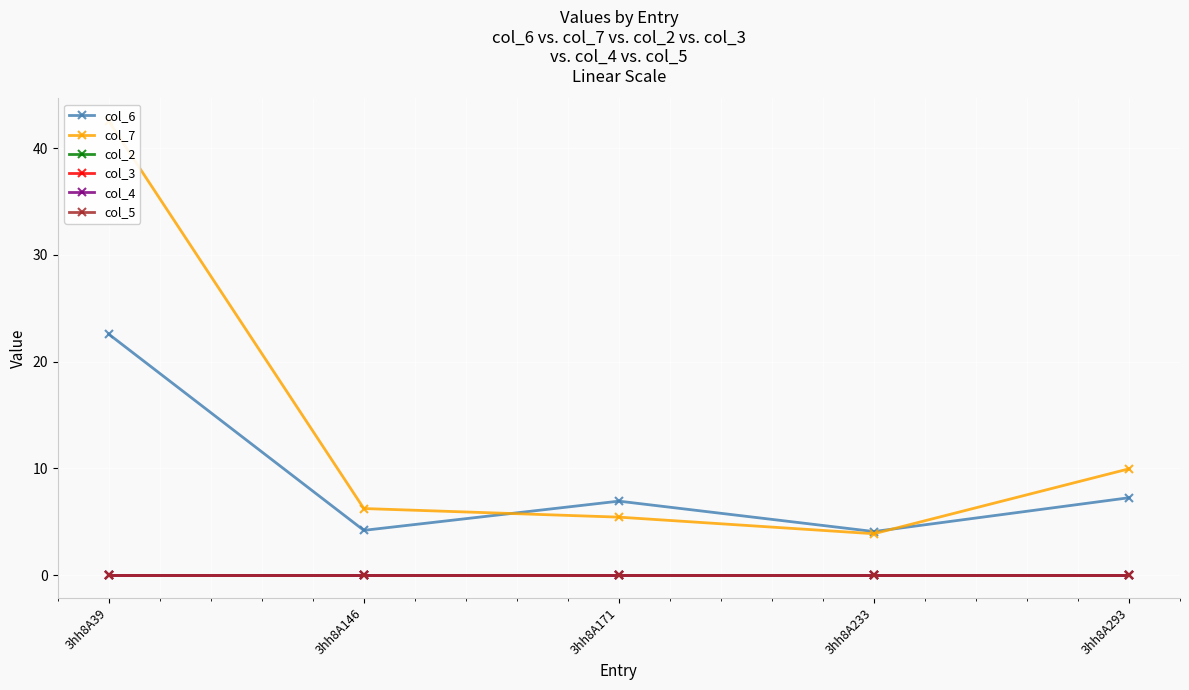

Which series has the widest spread of values?

col_7